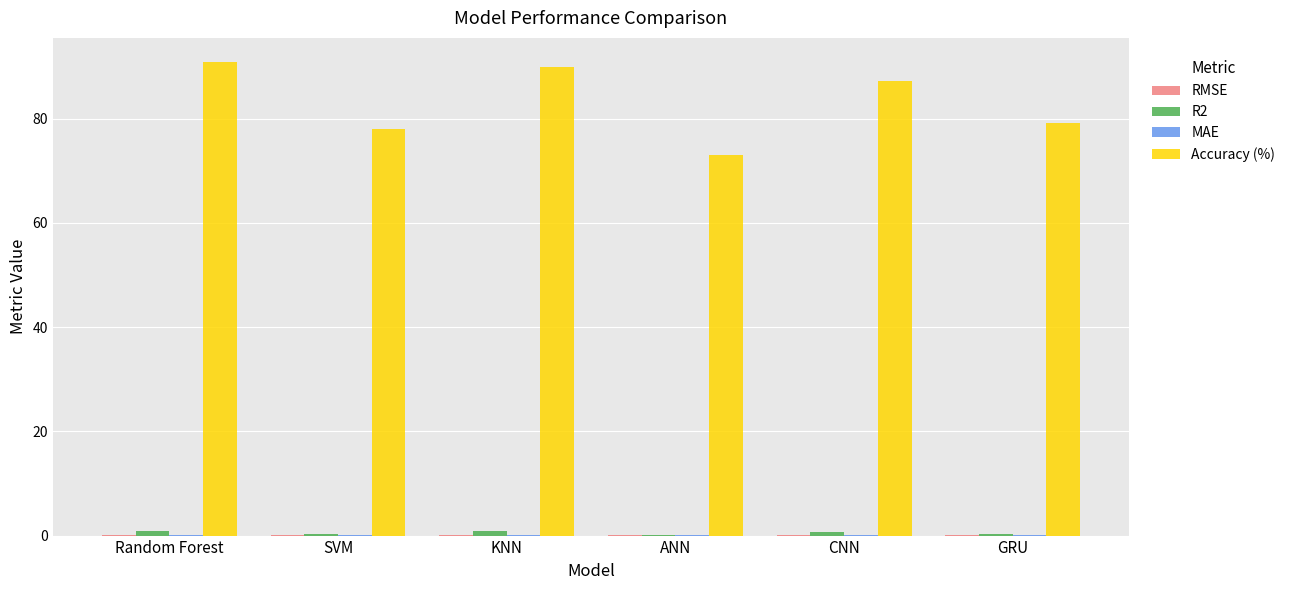

What is the sum of all Accuracy (%) values?

498.3